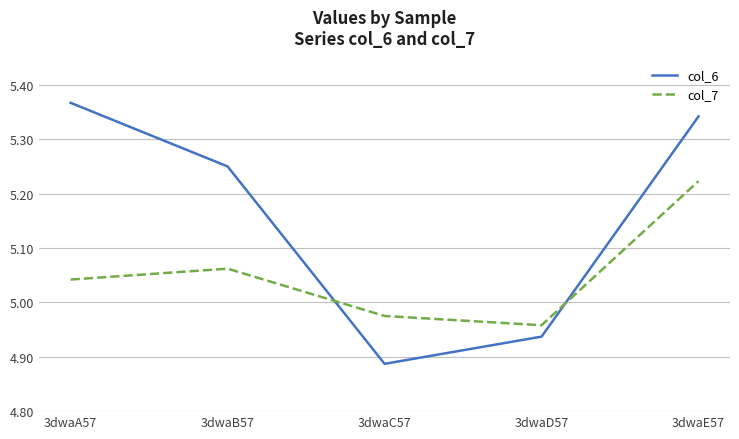

What is the difference between the col_6 values at 3dwaD57 and 3dwaE57?

0.4